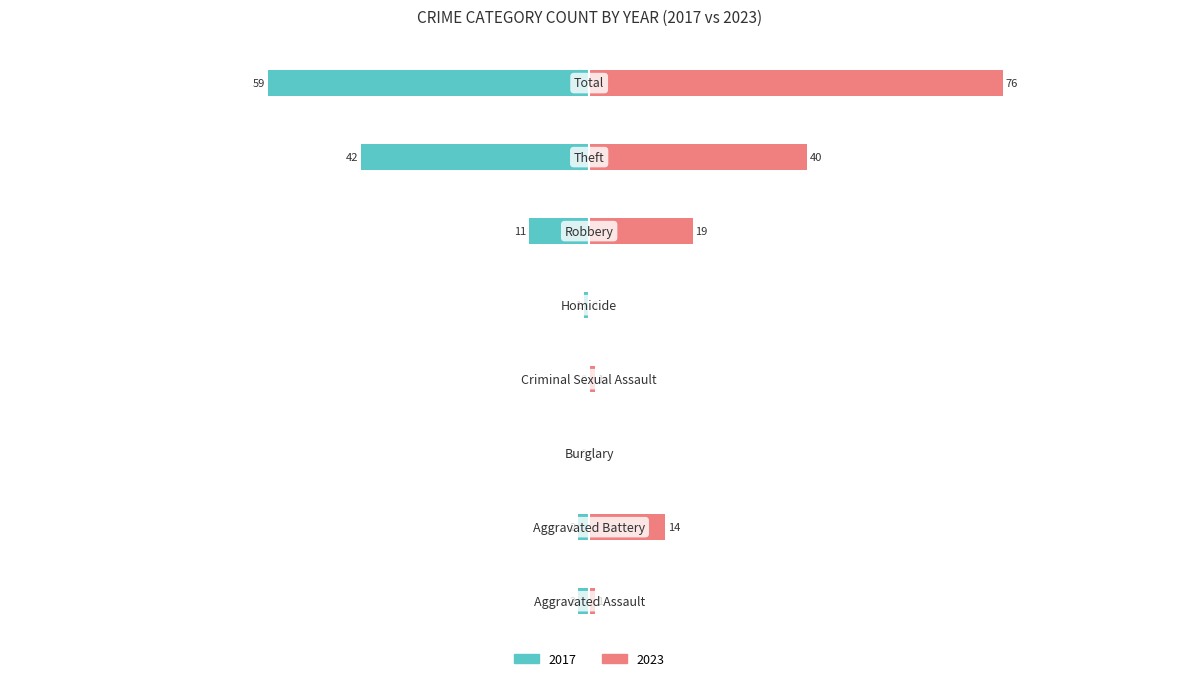

How many bars are there in each group?

2